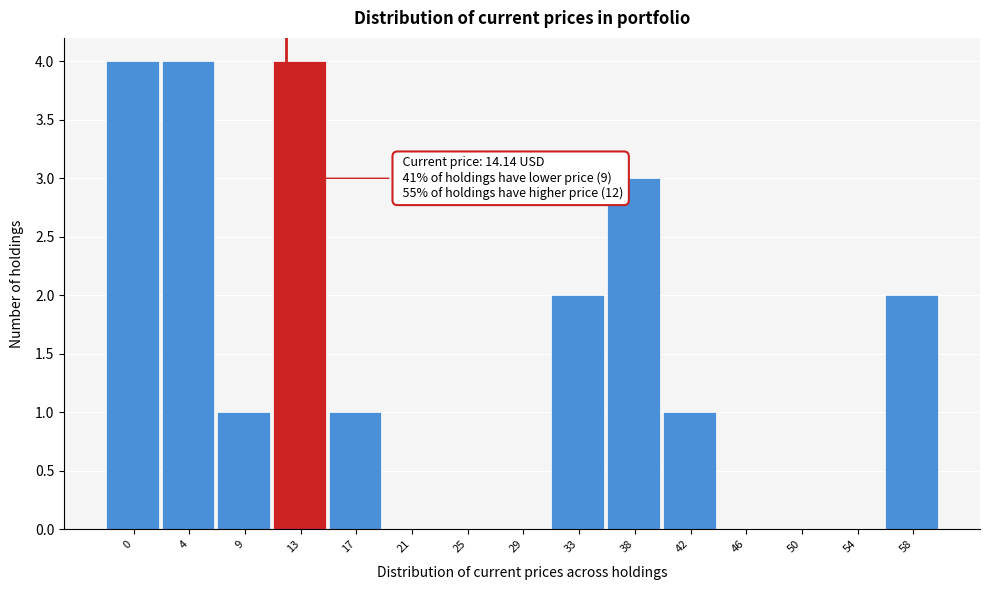

Reading right to left, list all the values displayed in this chart.

58=2	54=0	50=0	46=0	42=1	38=3	33=2	29=0	25=0	21=0	17=1	13=4	9=1	4=4	0=4